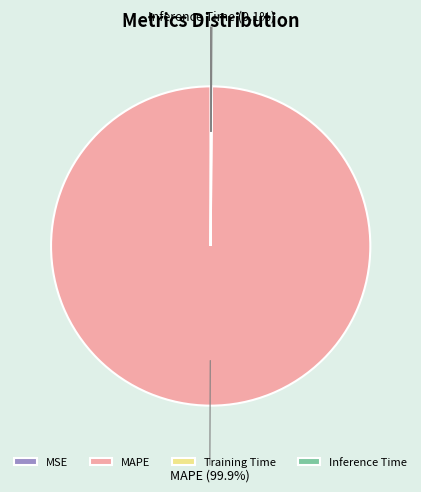

Does MAPE (99.9%) account for over 50% of the chart?

Yes